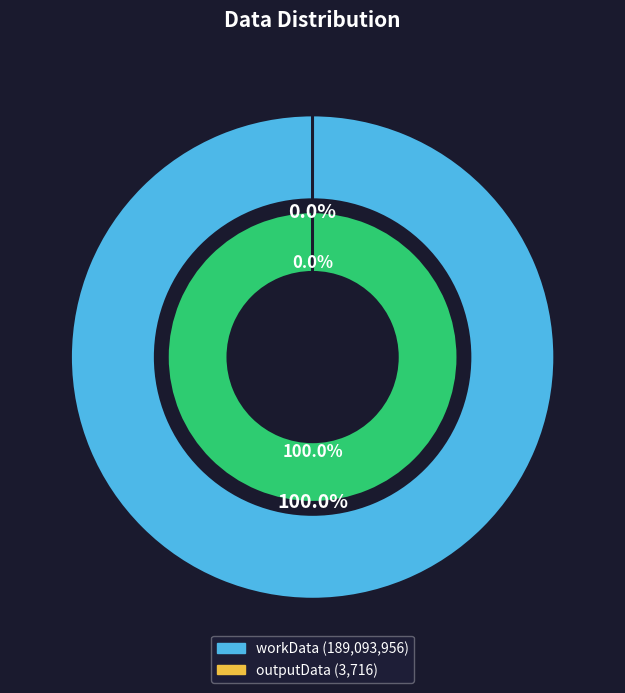

Does workData represent more than half of the total?

Yes